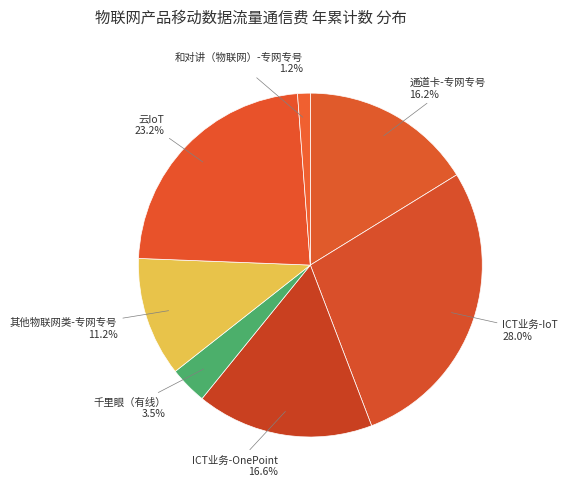

Does 其他物联网类-专网专号 account for over 50% of the chart?

No